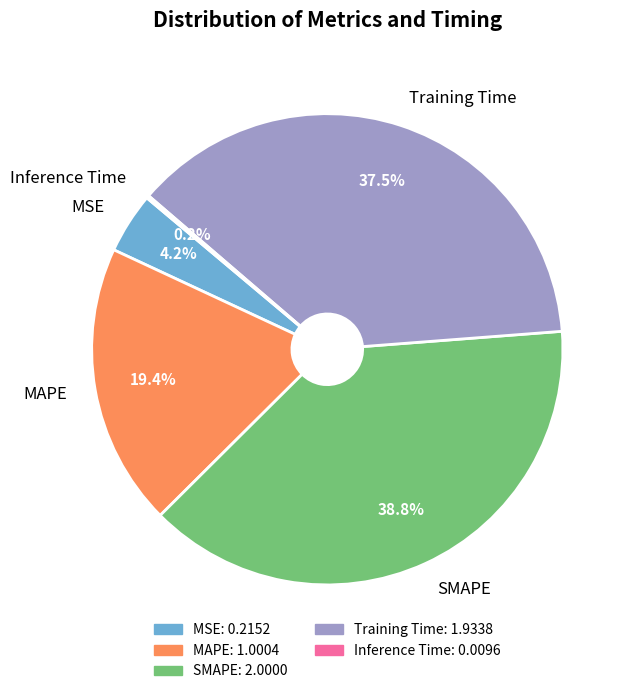

Is it true that Training Time is 26% of the pie?

False